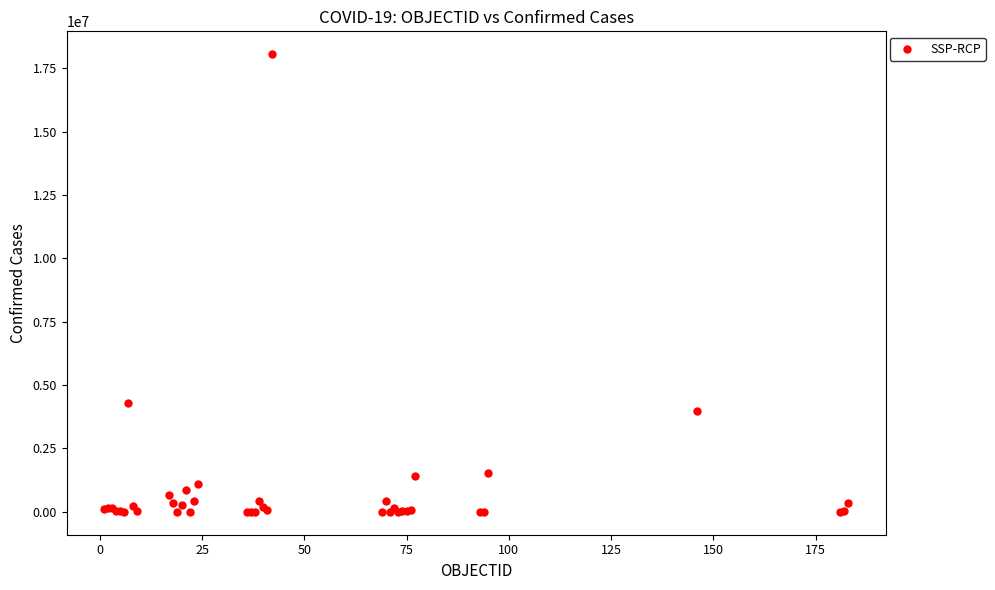

What Y value in the scatter plot is closest to 9027454?

4298782